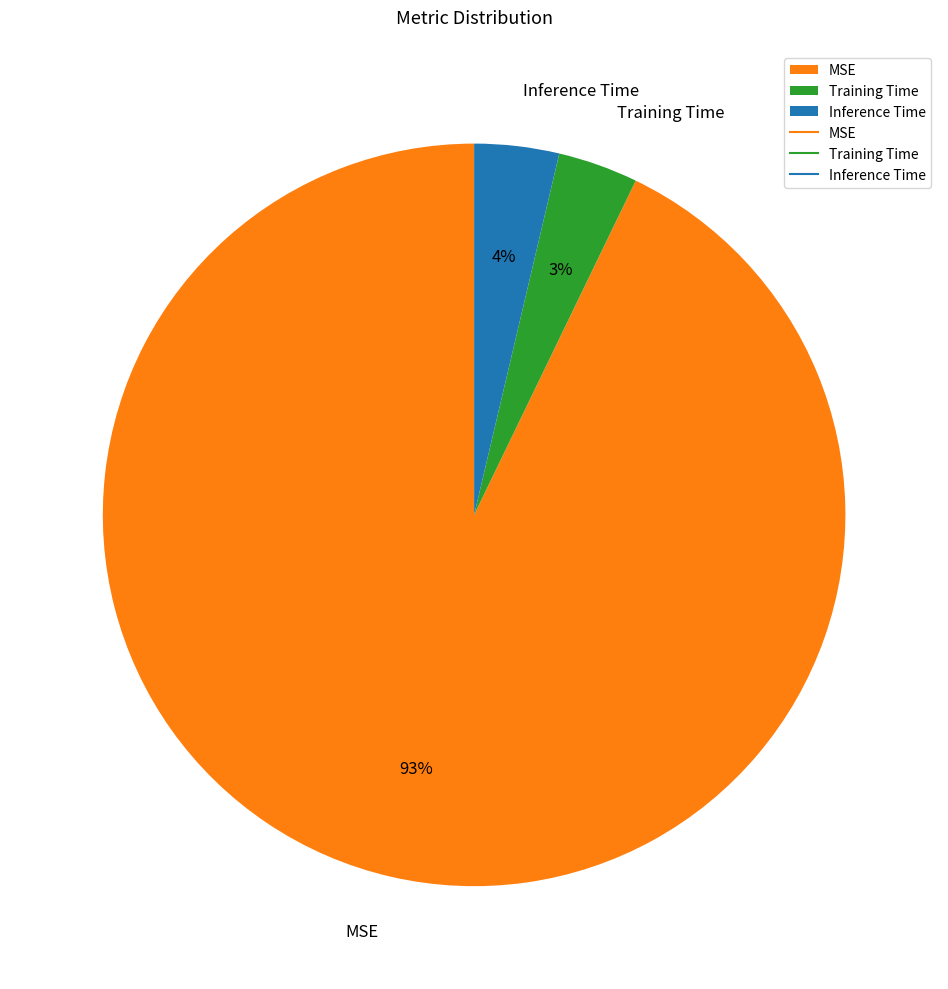

To the nearest percent, what percentage of the pie is Inference Time?

4%